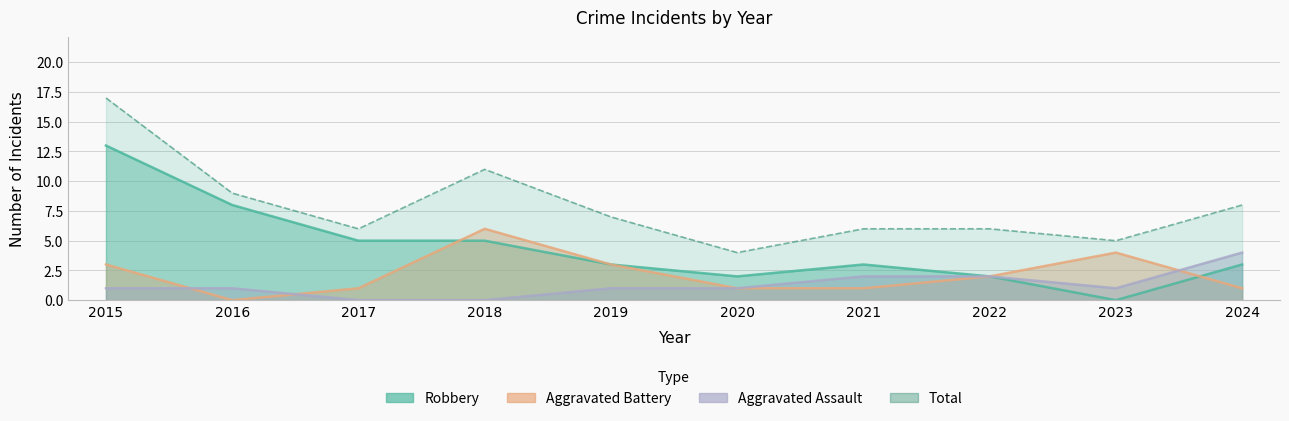

What is the difference between the highest and lowest values at 2023?

5